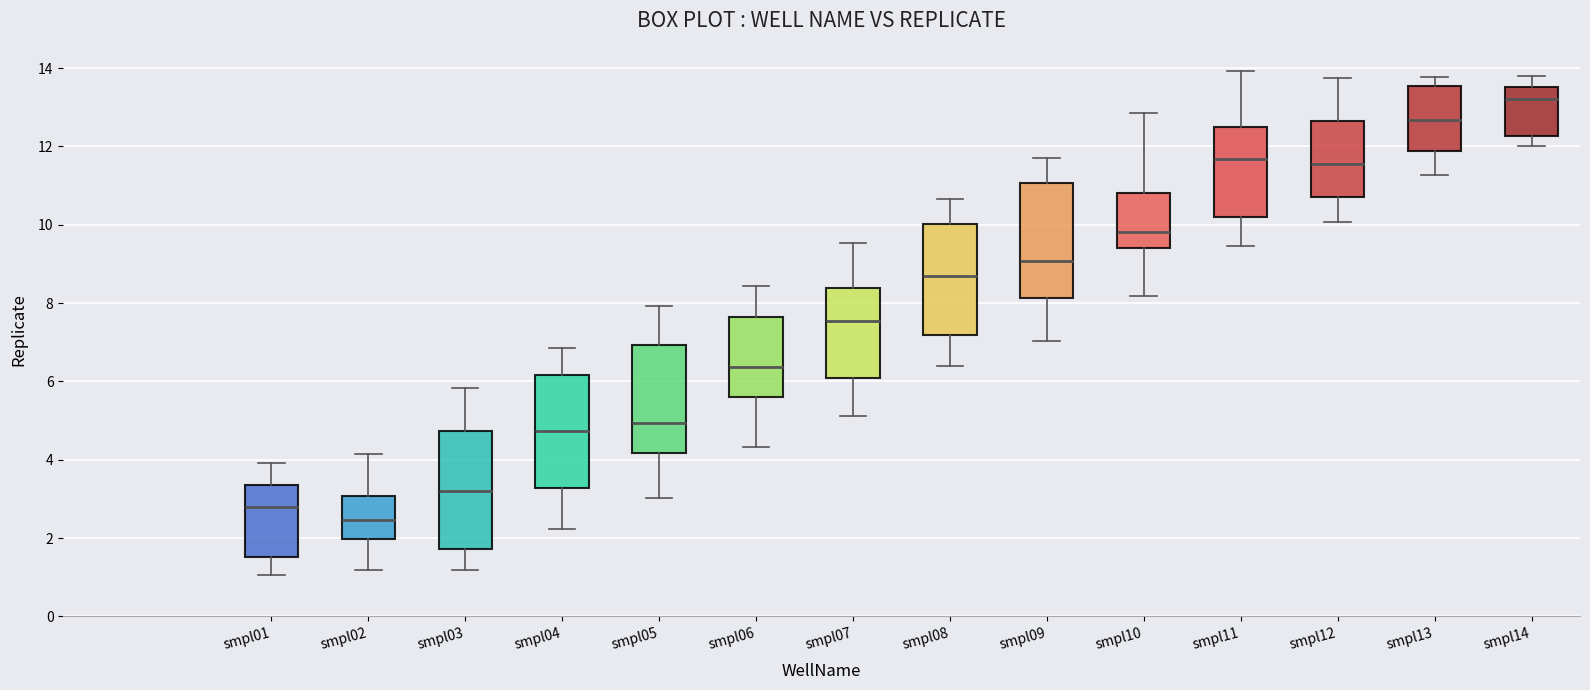

Which box's median line is the highest?

smpl14